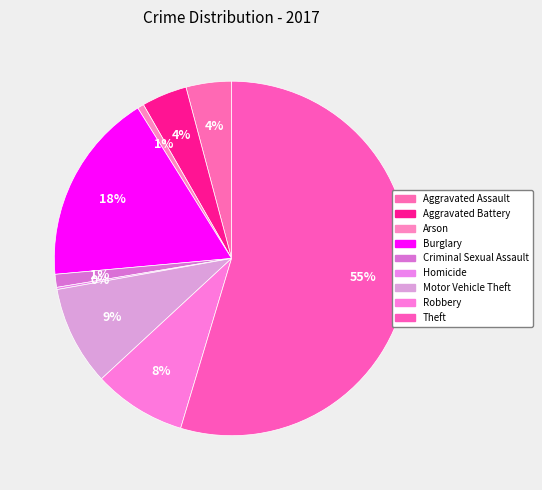

To the nearest percent, what portion does Criminal Sexual Assault represent?

1%